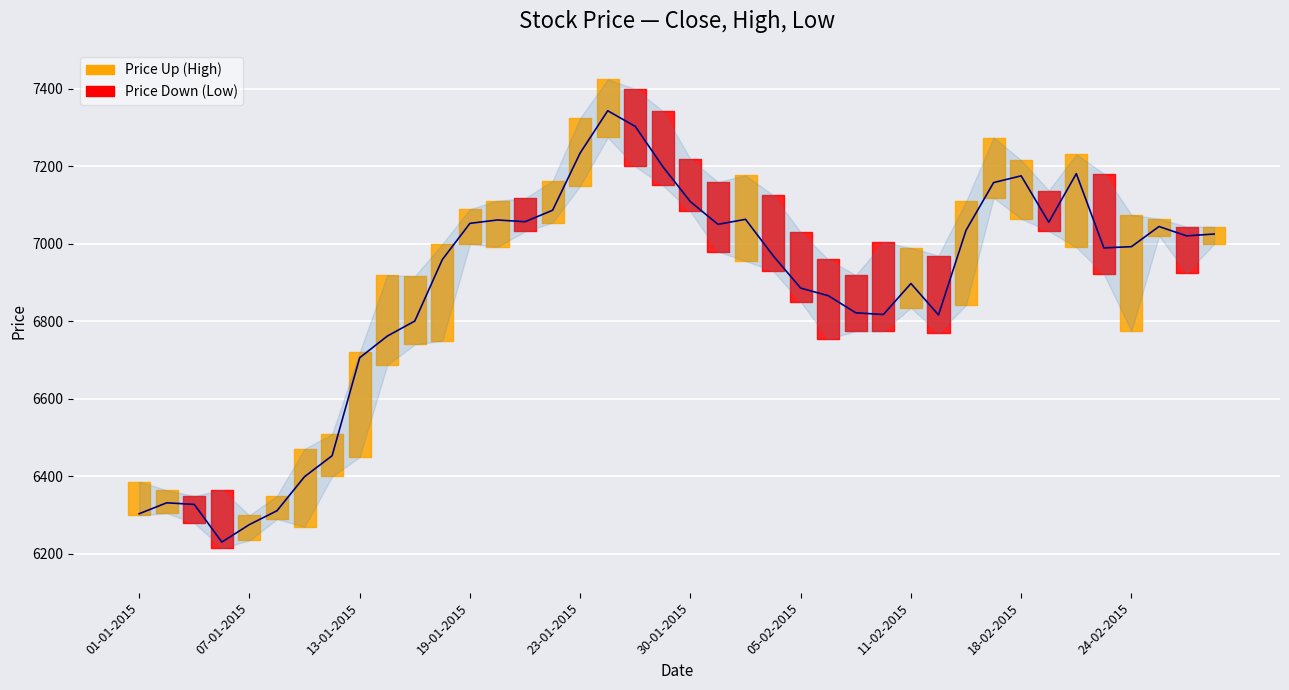

The chart shows a value of 6822.4 at 26. True or false?

True